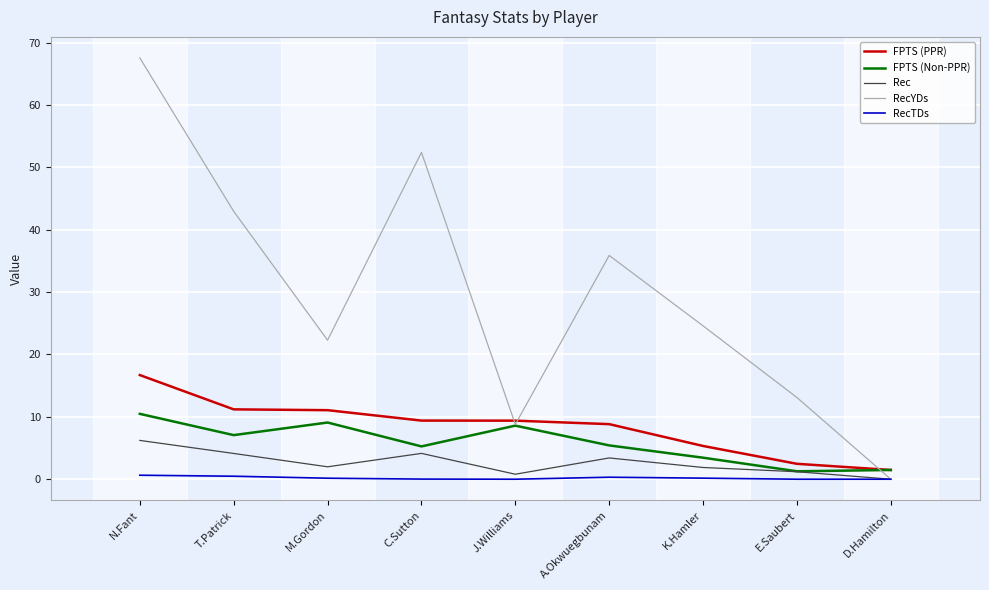

How many lines are shown in the chart?

5